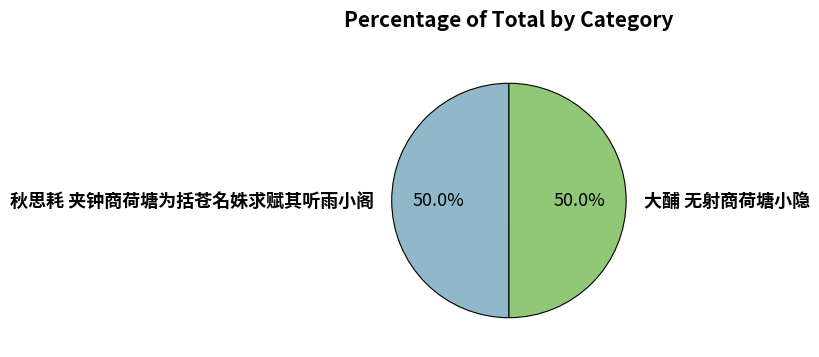

Do 大酺 无射商荷塘小隐 and 秋思耗 夹钟商荷塘为括苍名姝求赋其听雨小阁 together represent more than half of the pie?

Yes